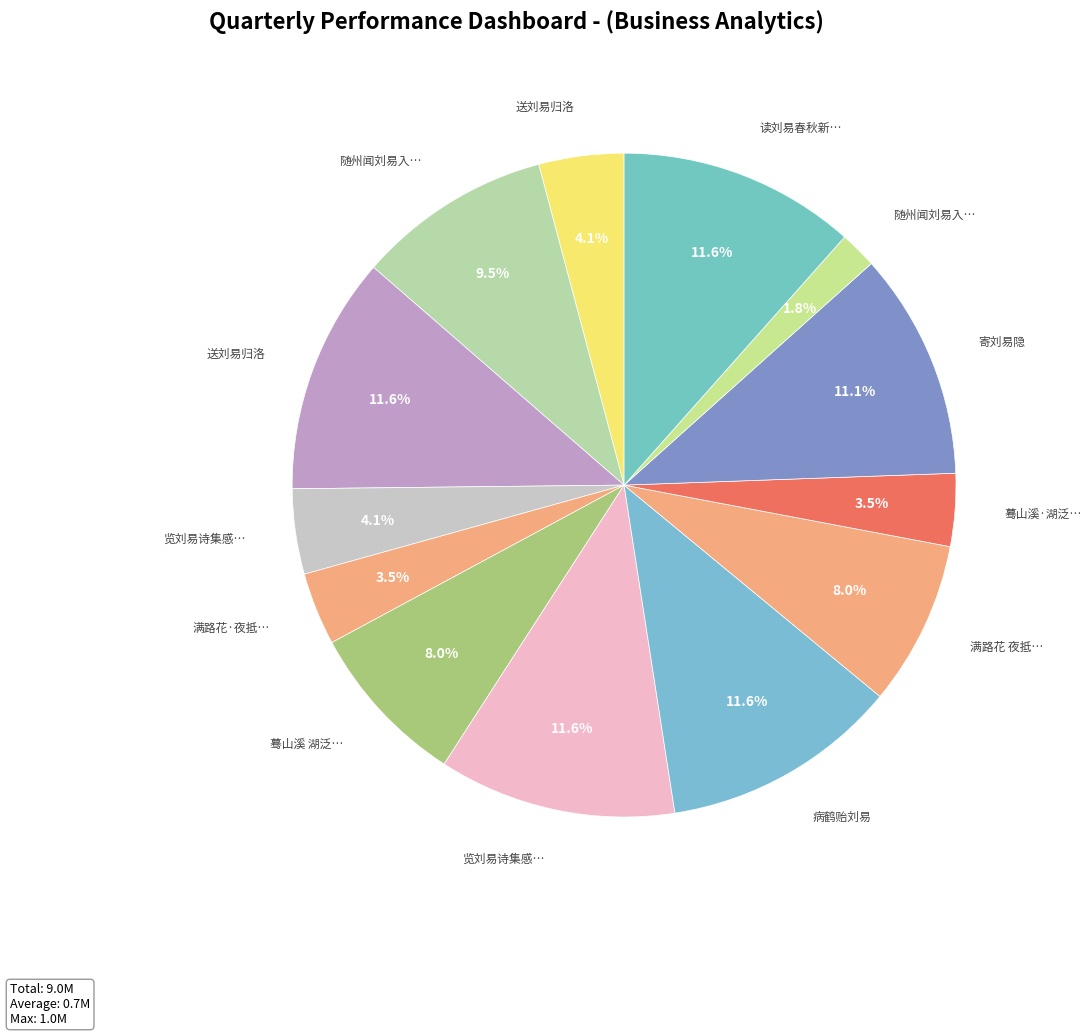

Which slice is the largest?

送刘易归洛